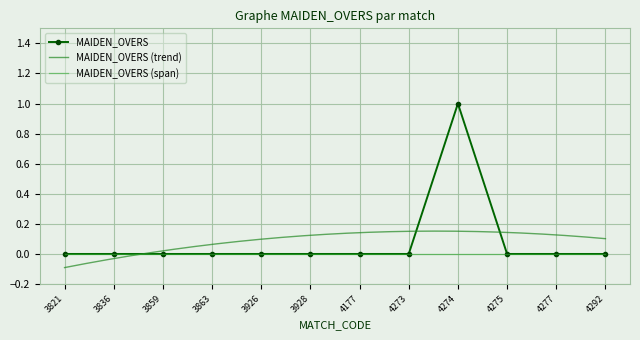

True or false: the data shows 0 at 3859.

True